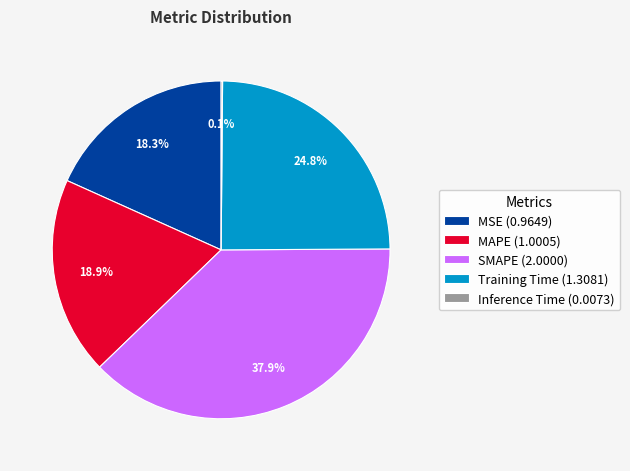

Is there a majority slice in this chart?

No